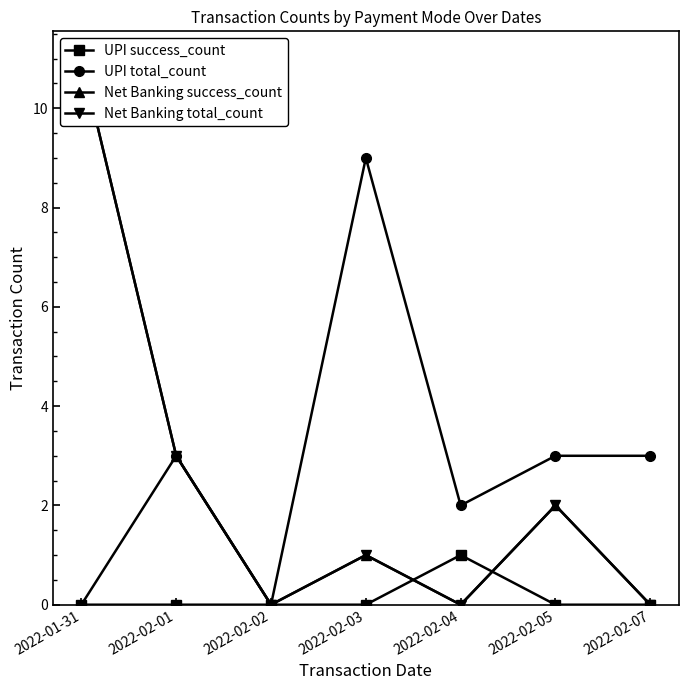

Reading left to right, list all the values displayed in this chart.

UPI success_count: 2022-01-31=0	2022-02-01=0	2022-02-02=0	2022-02-03=0	2022-02-04=1	2022-02-05=0	2022-02-07=0
UPI total_count: 2022-01-31=0	2022-02-01=3	2022-02-02=0	2022-02-03=9	2022-02-04=2	2022-02-05=3	2022-02-07=3
Net Banking success_count: 2022-01-31=11	2022-02-01=3	2022-02-02=0	2022-02-03=1	2022-02-04=0	2022-02-05=2	2022-02-07=0
Net Banking total_count: 2022-01-31=11	2022-02-01=3	2022-02-02=0	2022-02-03=1	2022-02-04=0	2022-02-05=2	2022-02-07=0